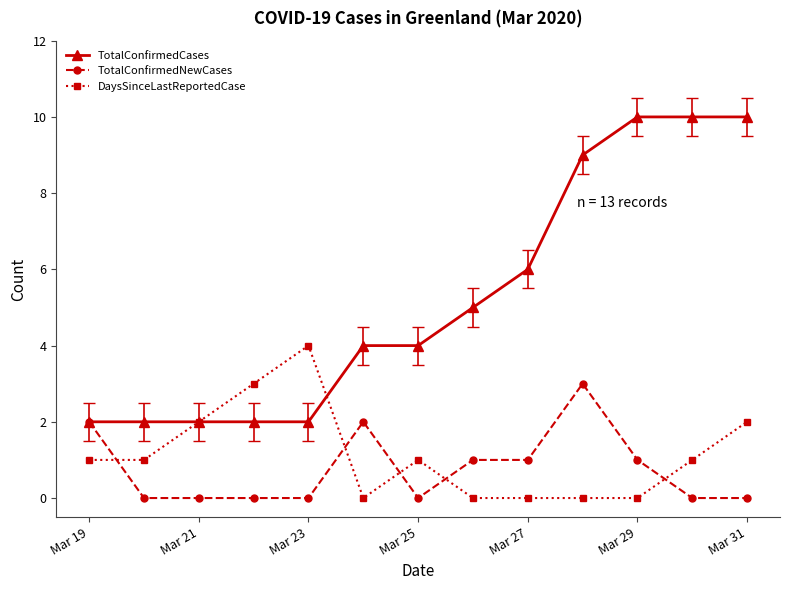

What is the maximum value shown in the chart?

10